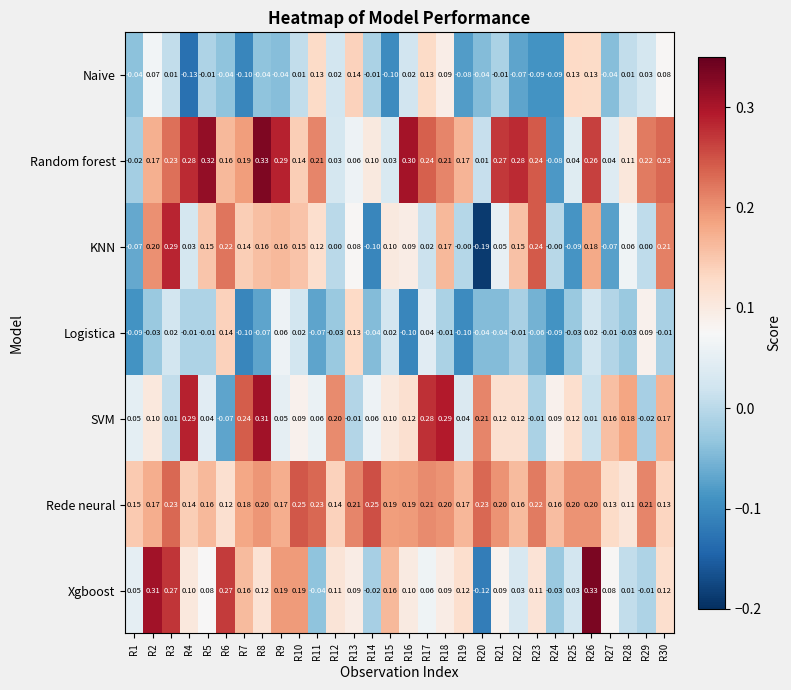

Which series has the widest spread of values?

KNN